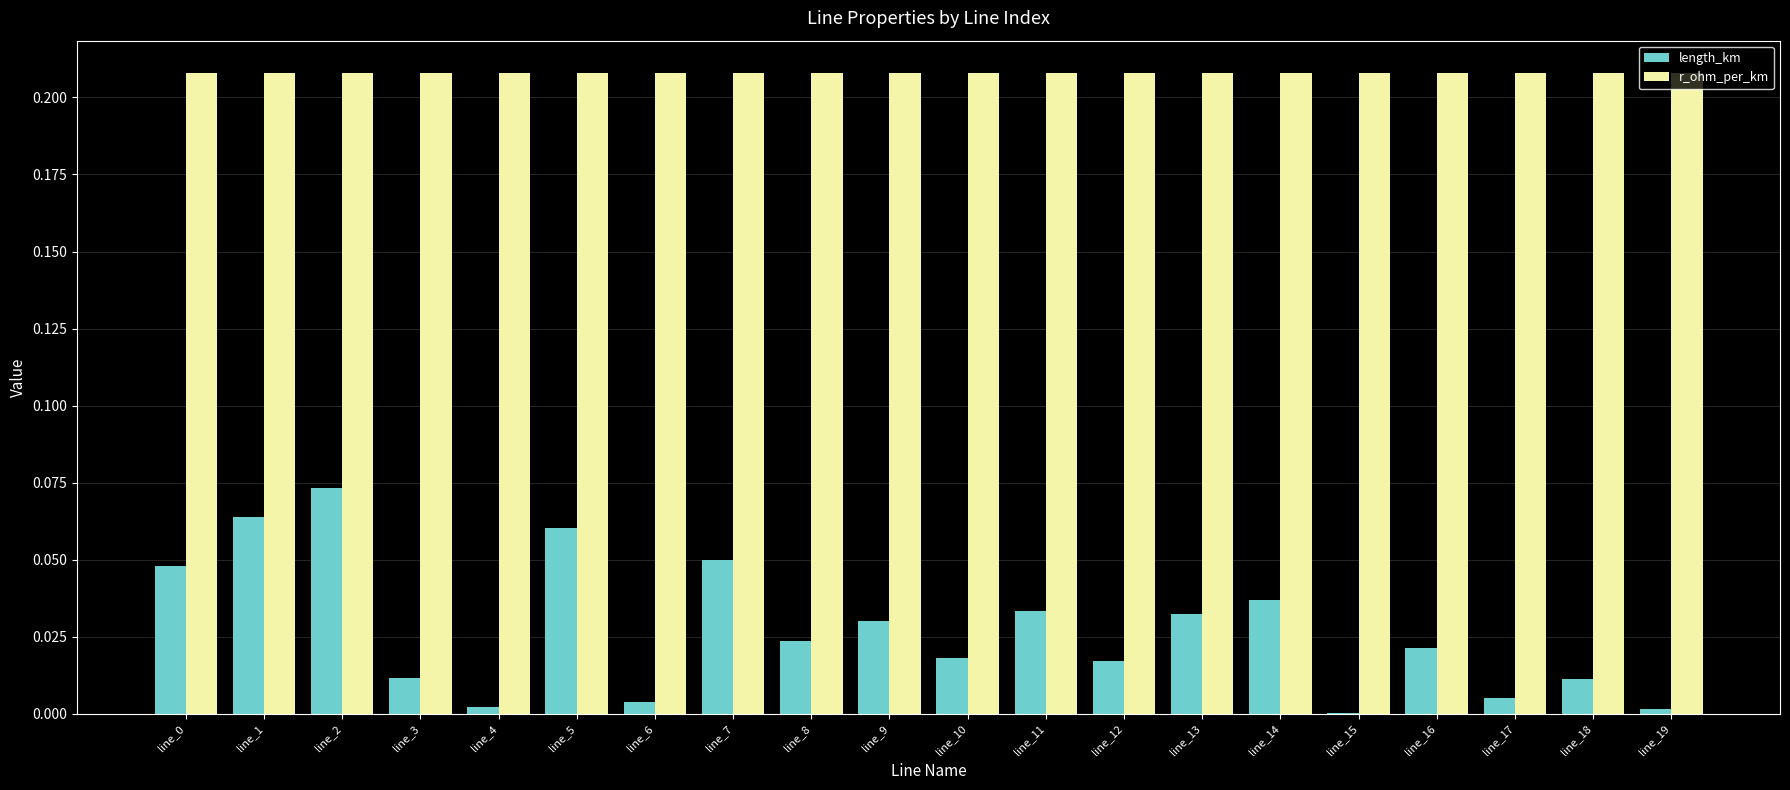

Which series has the largest total across all categories?

r_ohm_per_km